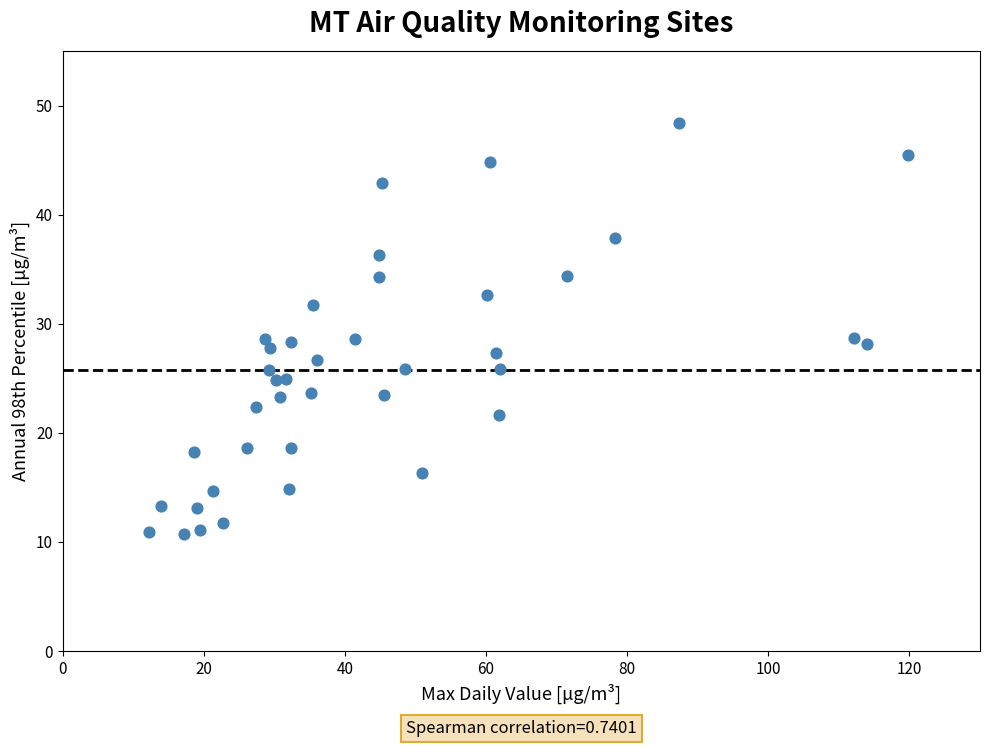

What is the range of Y values (max minus min)?

37.7